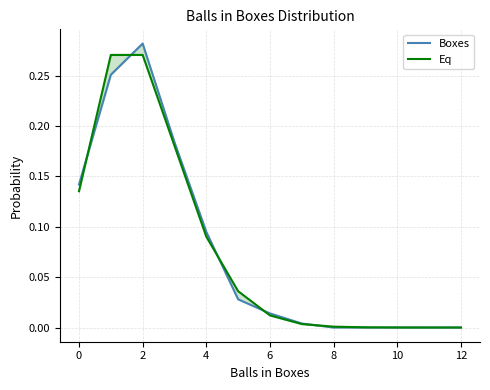

Is it true that Eq equals 0.0 at 10?

False